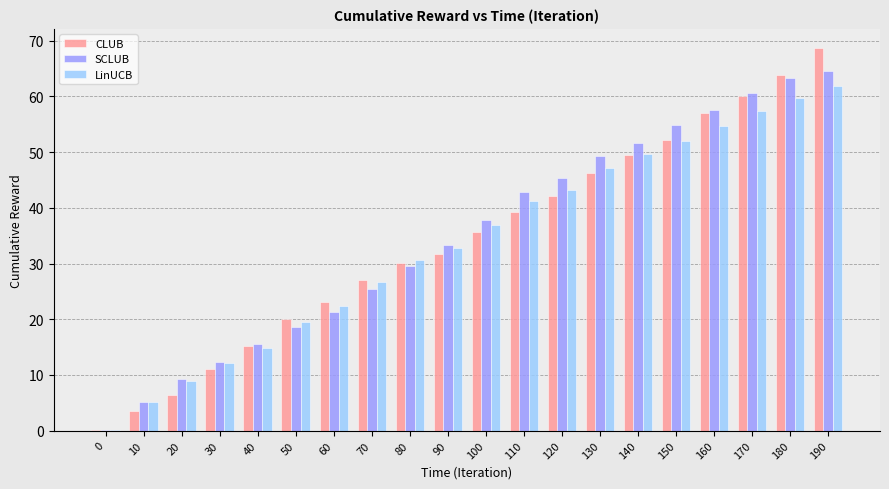

What is the sum of all SCLUB values?

698.4